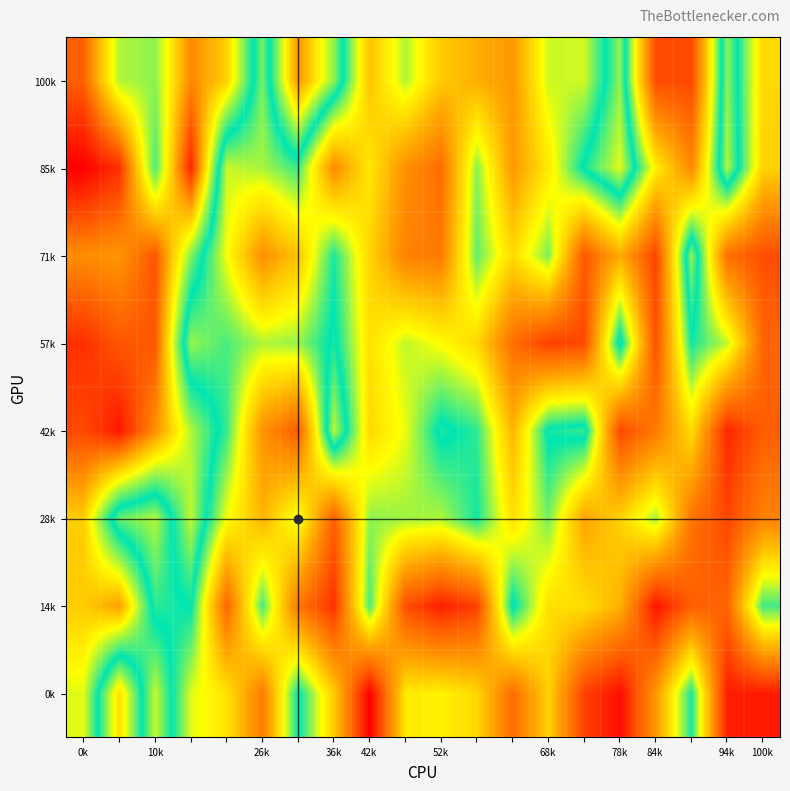

Which label corresponds to the smallest value in the chart?

42k